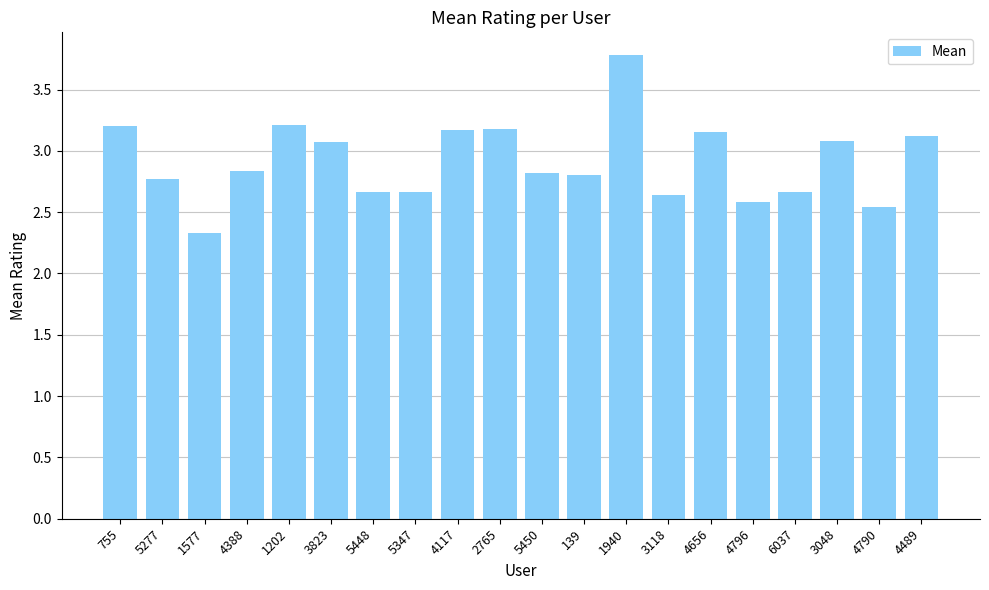

At which category does the chart reach its peak across all series?

1940